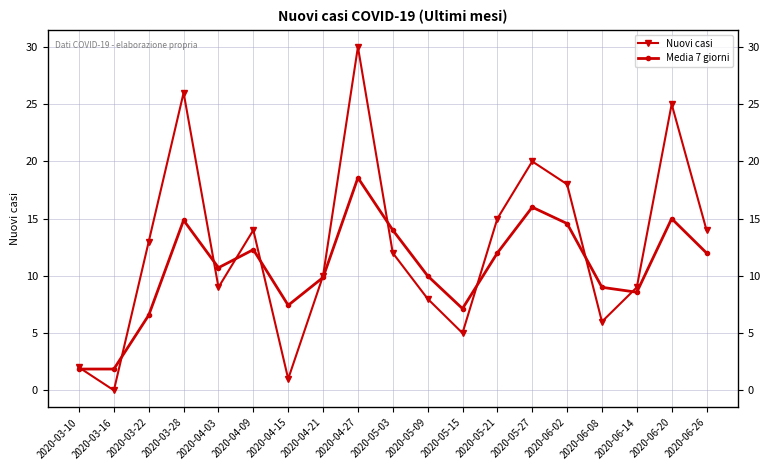

How many data points in Nuovi casi are above 12?

9